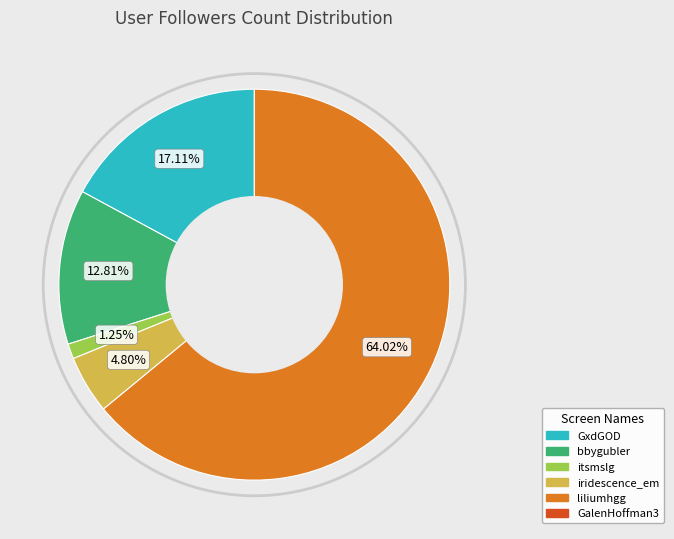

Count the number of slices in the pie.

5